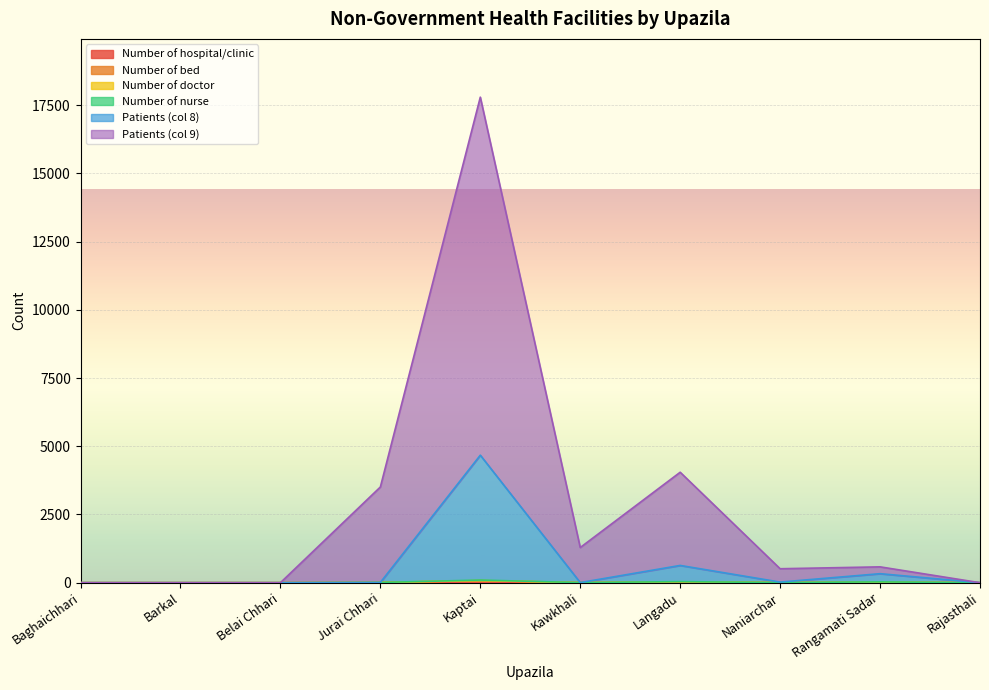

At which category is the sum across all series the highest?

Kaptai